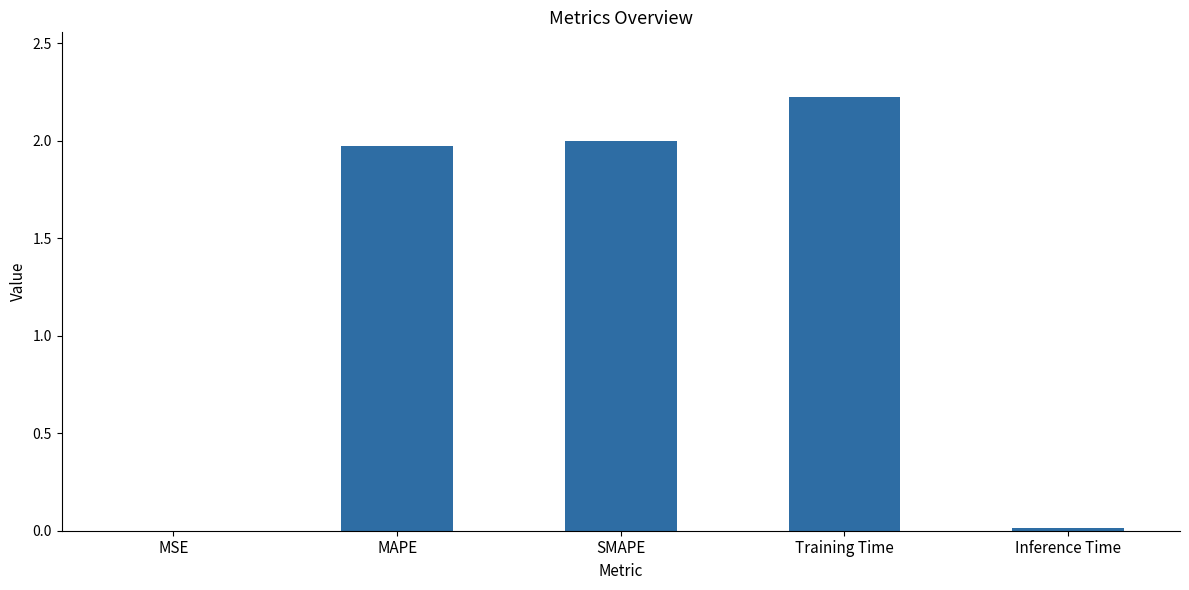

Where does the data first go above 1?

MAPE